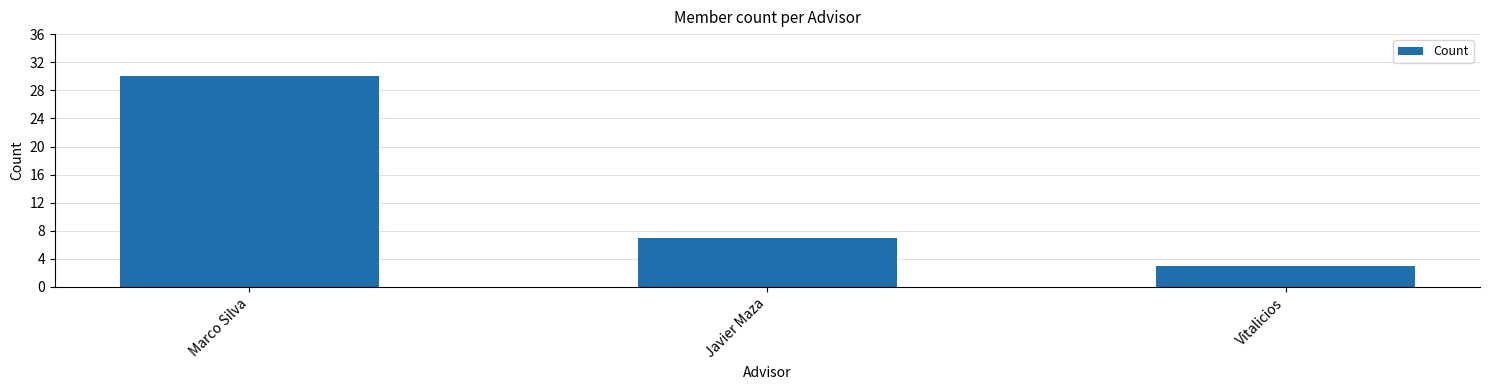

What is the change in value from Marco Silva to Javier Maza?

-23